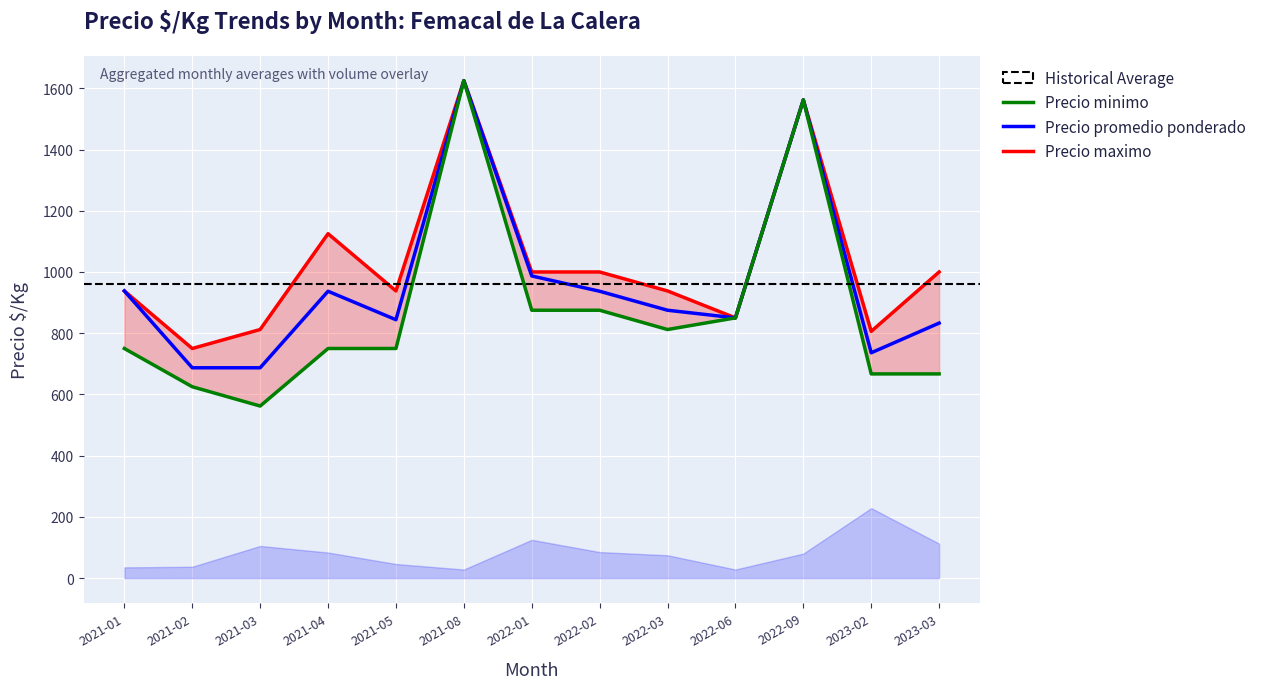

True or false: Precio promedio ponderado and Precio maximo intersect in this chart.

False